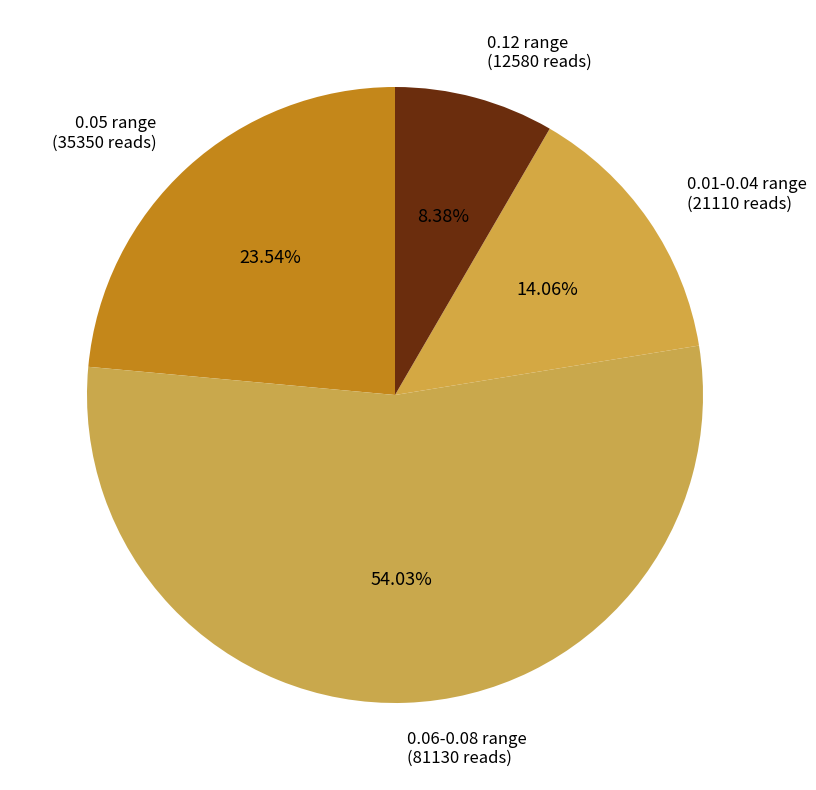

Which slice is the smallest?

0.12 range (12580 reads)